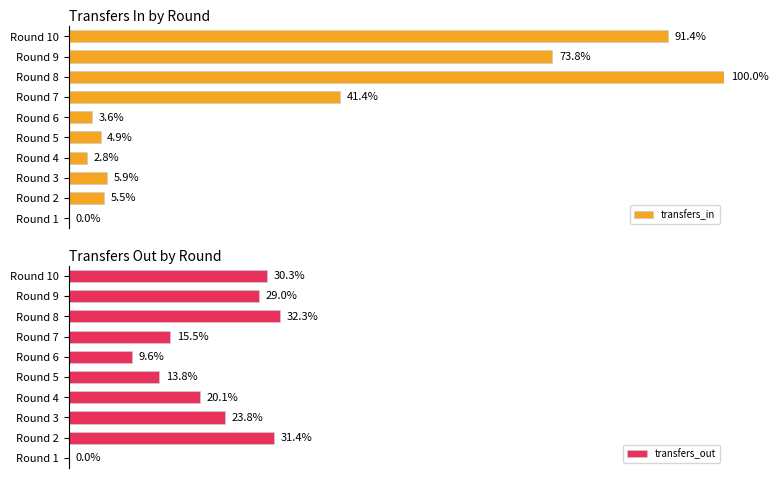

How many groups of bars are there?

10